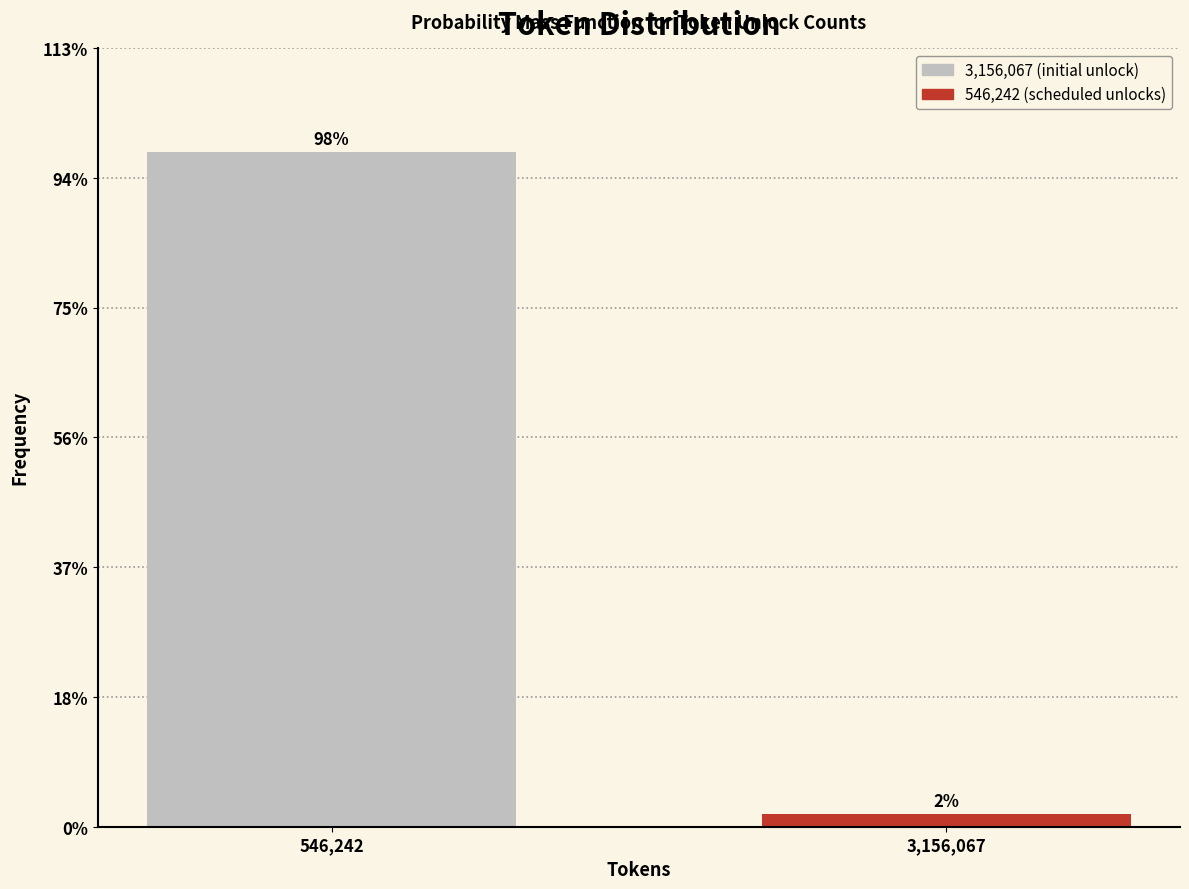

Does the chart contain any negative values?

No